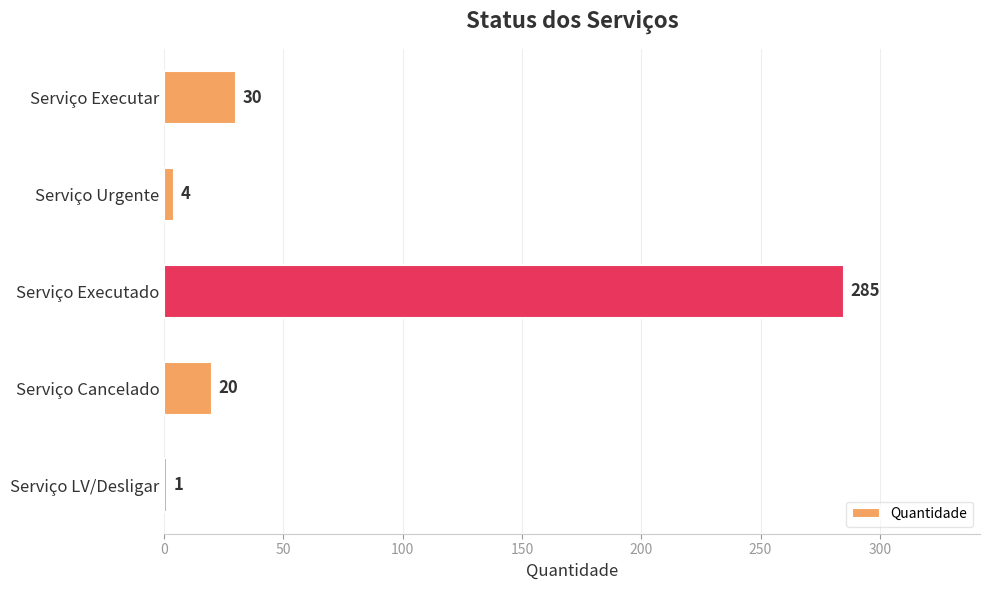

Between Serviço Cancelado and Serviço Executar, which is larger?

Serviço Executar